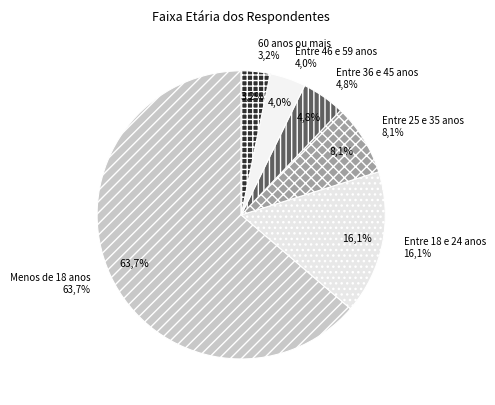

What portion of the pie excludes Entre 25 e 35 anos?

91.9%